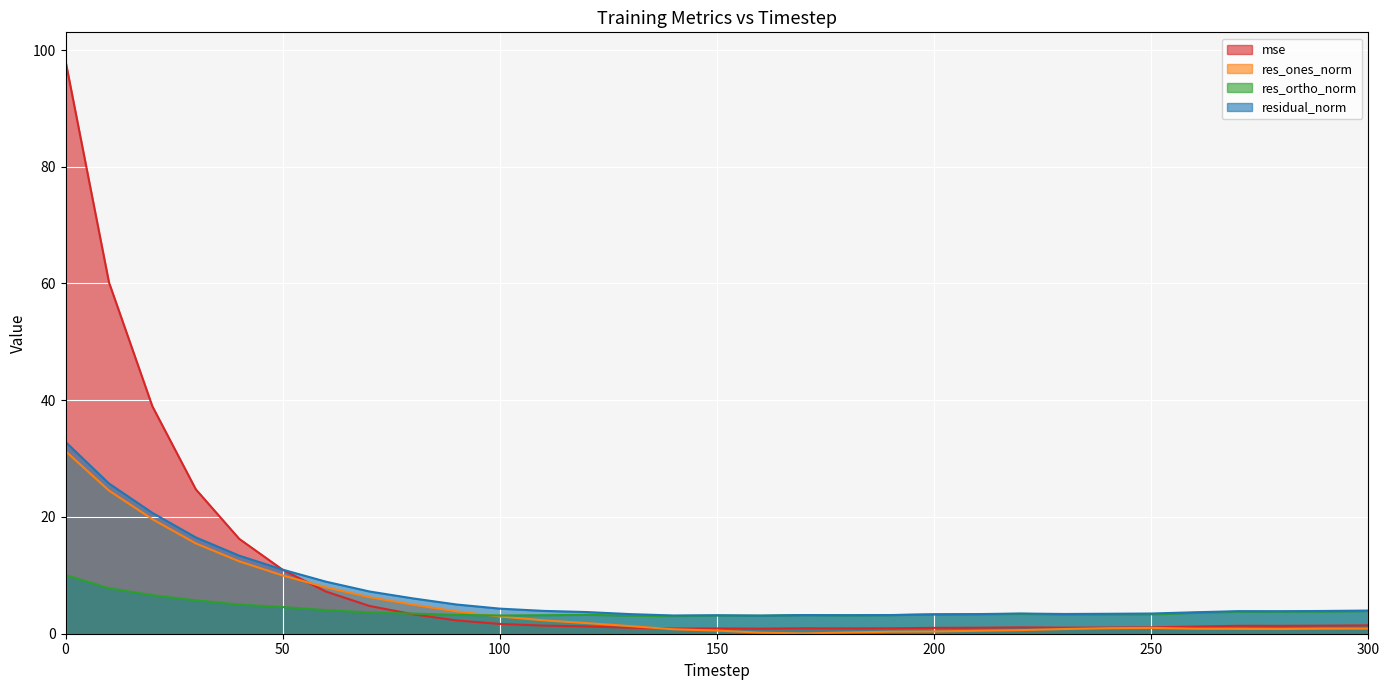

Reading left to right, what are all the values shown in this chart?

mse: 0=98.1	10=60.2	20=39.0	30=24.7	40=16.2	50=11.0	60=7.2	70=4.8	80=3.3	90=2.3	100=1.7	110=1.4	120=1.3	130=1.0	140=0.9	150=0.9	160=0.9	170=0.9	180=0.9	190=0.9	200=1.0	210=1.0	220=1.1	230=1.0	240=1.1	250=1.1	260=1.2	270=1.4	280=1.4	290=1.4	300=1.4
res_ones_norm: 0=31.3	10=24.5	20=19.6	30=15.5	40=12.4	50=10.0	60=7.9	70=6.3	80=5.0	90=3.8	100=3.0	110=2.3	120=1.8	130=1.3	140=0.8	150=0.5	160=0.2	170=0.1	180=0.2	190=0.3	200=0.4	210=0.5	220=0.6	230=0.8	240=0.9	250=1.0	260=0.9	270=0.8	280=0.8	290=0.9	300=0.9
res_ortho_norm: 0=10.0	10=7.8	20=6.6	30=5.7	40=5.0	50=4.6	60=4.0	70=3.6	80=3.5	90=3.2	100=3.1	110=3.2	120=3.2	130=3.1	140=3.0	150=3.1	160=3.1	170=3.2	180=3.2	190=3.2	200=3.3	210=3.3	220=3.4	230=3.3	240=3.3	250=3.3	260=3.6	270=3.8	280=3.8	290=3.8	300=3.9
residual_norm: 0=32.9	10=25.7	20=20.7	30=16.5	40=13.4	50=11.0	60=8.9	70=7.2	80=6.1	90=5.0	100=4.3	110=3.9	120=3.7	130=3.4	140=3.1	150=3.2	160=3.1	170=3.2	180=3.2	190=3.2	200=3.3	210=3.4	220=3.5	230=3.4	240=3.4	250=3.5	260=3.7	270=3.9	280=3.9	290=3.9	300=4.0